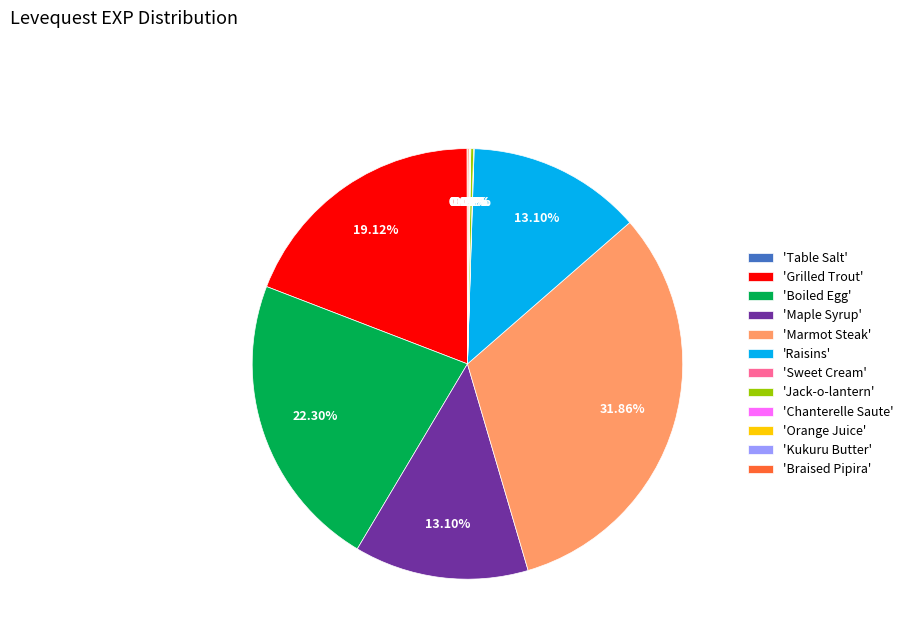

Is there any slice that represents more than half of the pie?

No